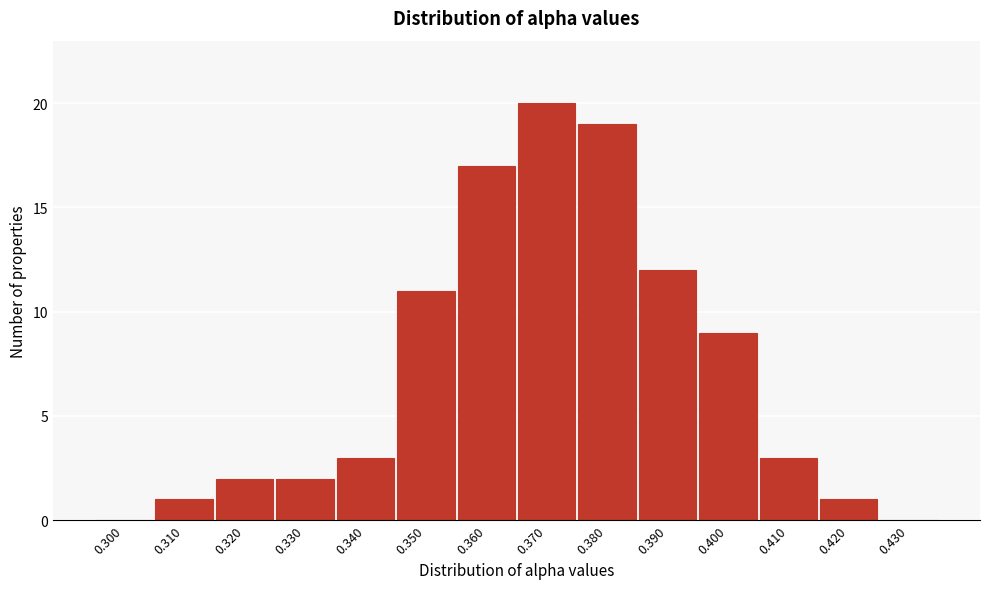

Reading left to right, extract all data points from this chart.

0.300=0	0.310=1	0.320=2	0.330=2	0.340=3	0.350=11	0.360=17	0.370=20	0.380=19	0.390=12	0.400=9	0.410=3	0.420=1	0.430=0